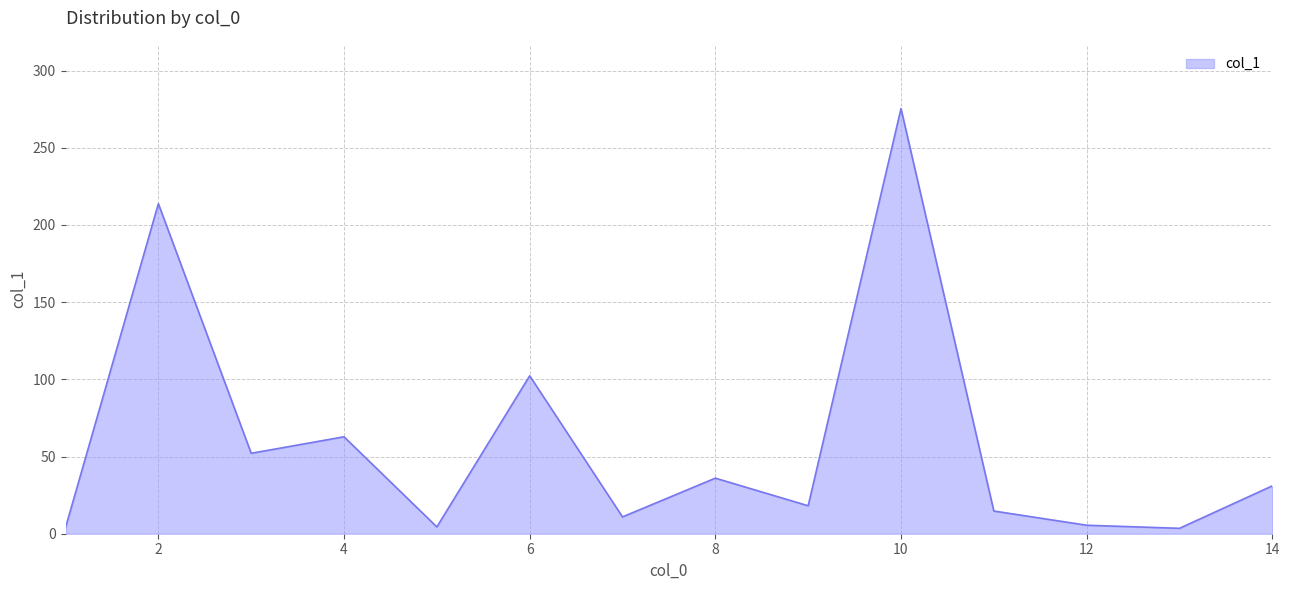

What is the difference between the maximum and minimum values?

271.9